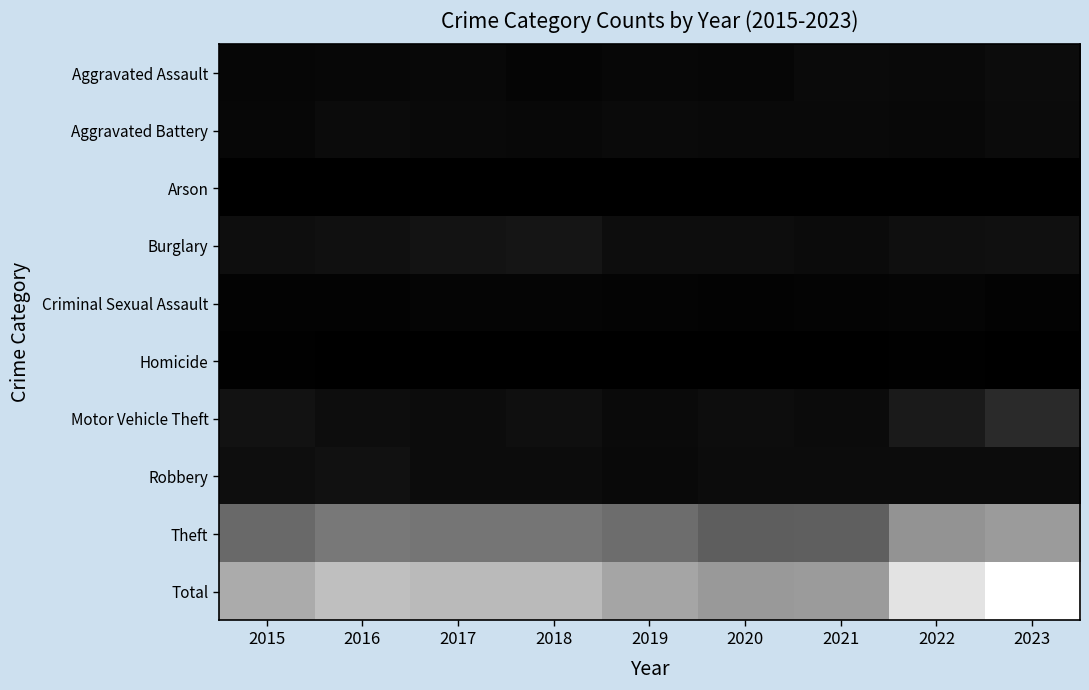

At how many categories does at least one series exceed 1113?

9